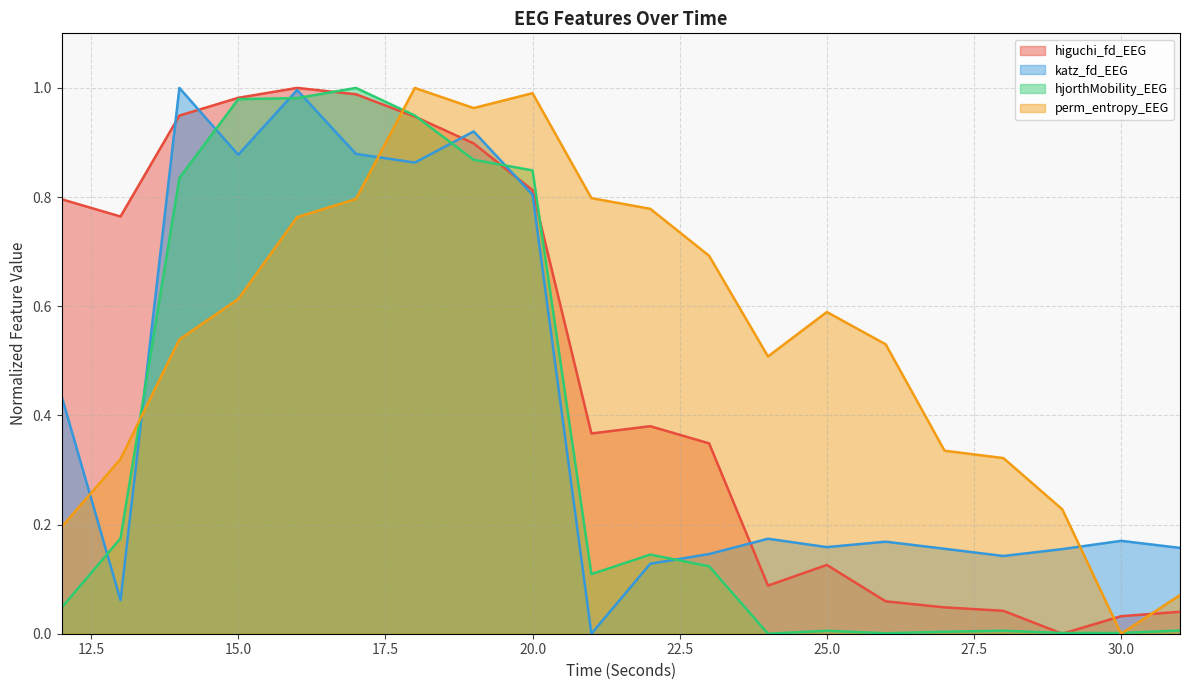

Which category has the lowest value across all series?

29